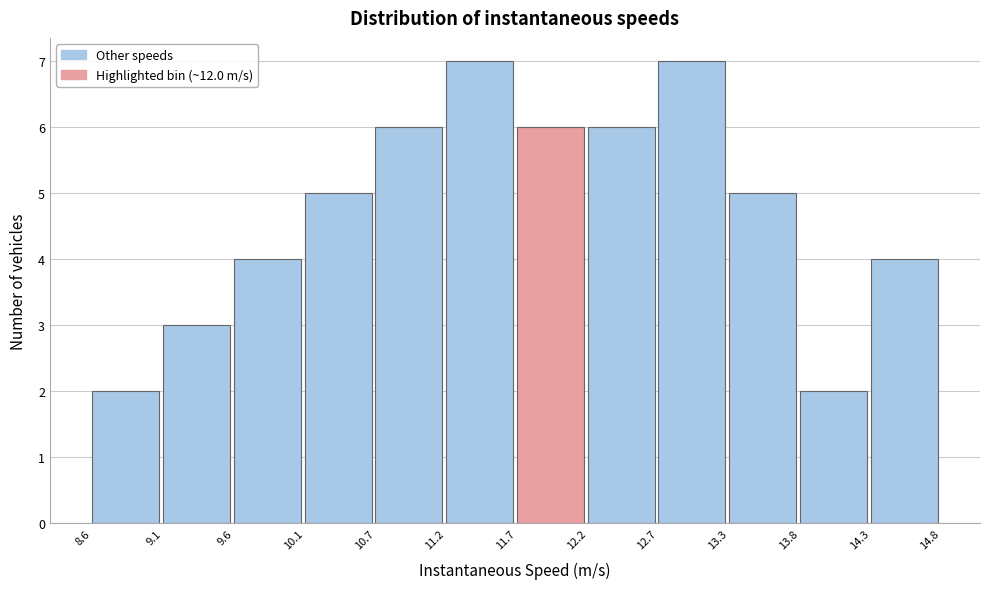

Reading left to right, transcribe this chart: for each bar, give the range it covers on the x-axis and its height. The values are not printed on the chart, so give them approximately, as read against the axis.

8.6 to 9.1: 2
9.1 to 9.6: 3
9.6 to 10.1: 4
10.1 to 10.7: 5
10.7 to 11.2: 6
11.2 to 11.7: 7
11.7 to 12.2: 6
12.2 to 12.7: 6
12.7 to 13.3: 7
13.3 to 13.8: 5
13.8 to 14.3: 2
14.3 to 14.8: 4